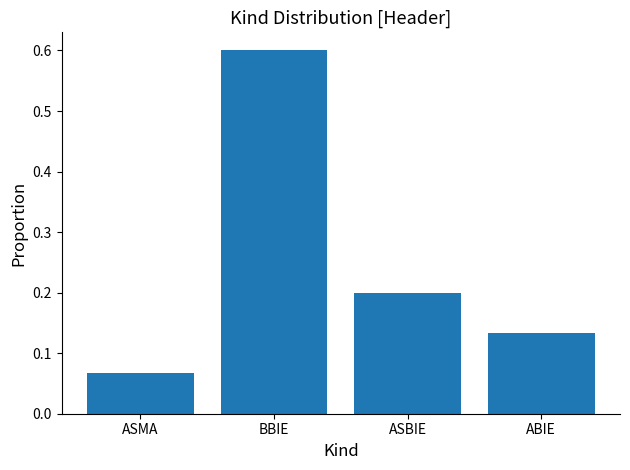

What is the change in value from ASMA to ABIE?

+0.1